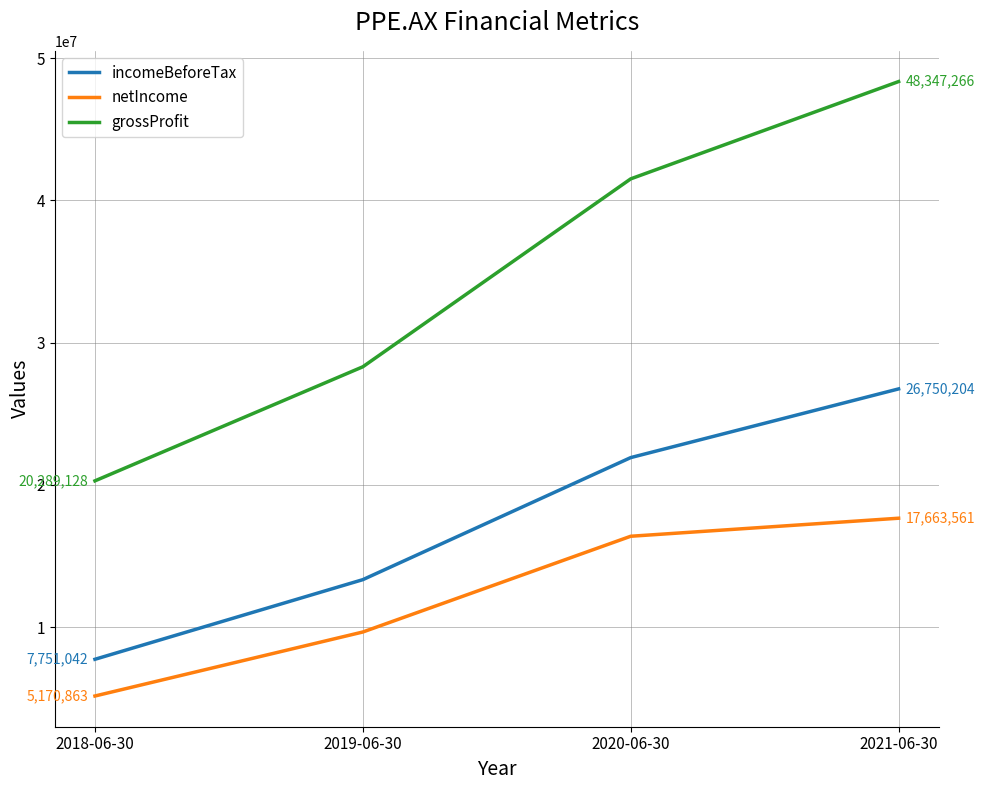

What is the difference between the highest and lowest values at 2020-06-30?

25113155